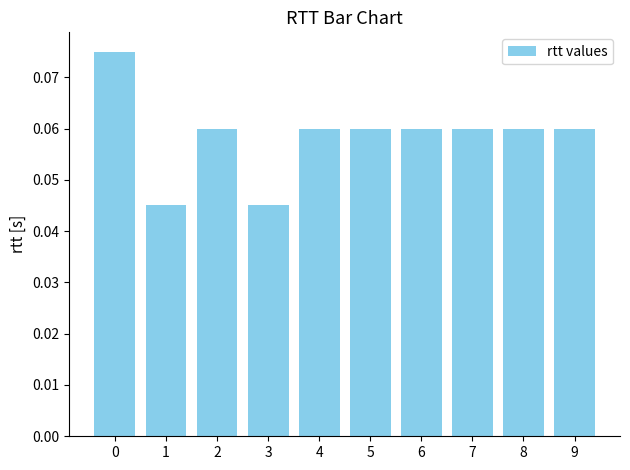

Is it true that the value at 1 is 0.1?

False